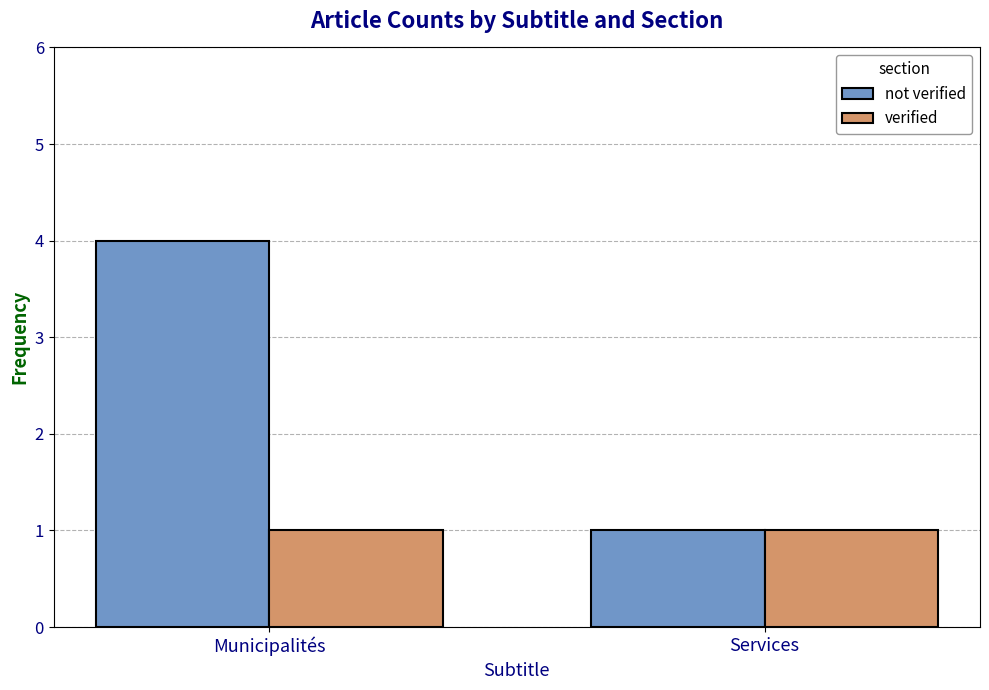

Reading left to right, extract all data points from this chart.

not verified: 4	1
verified: 1	1